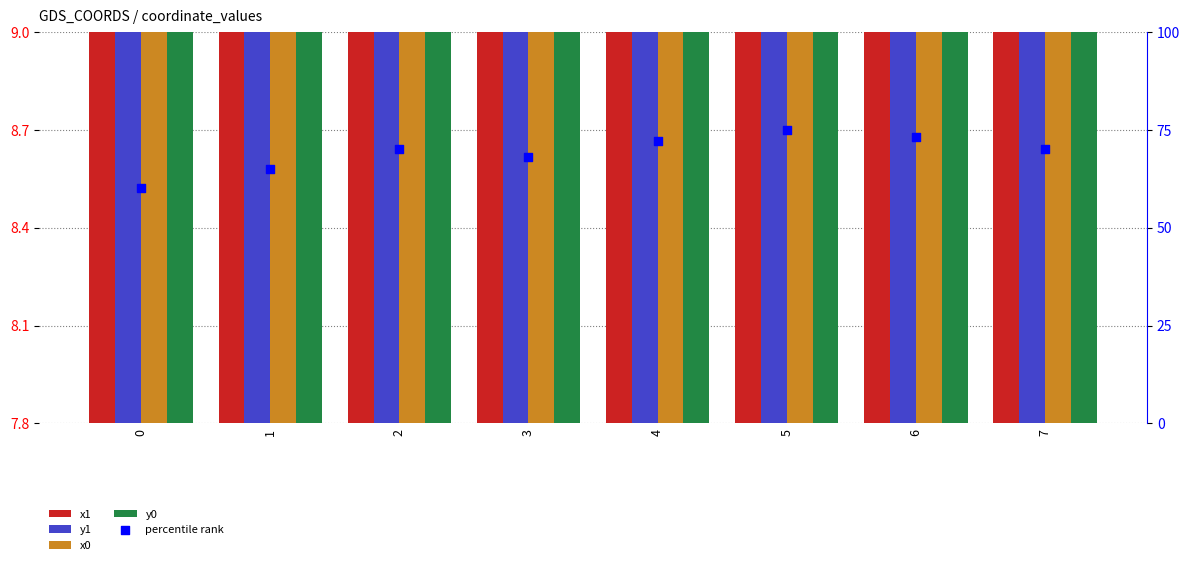

What are all the series names shown in the legend?

x1, y1, x0, y0, percentile rank